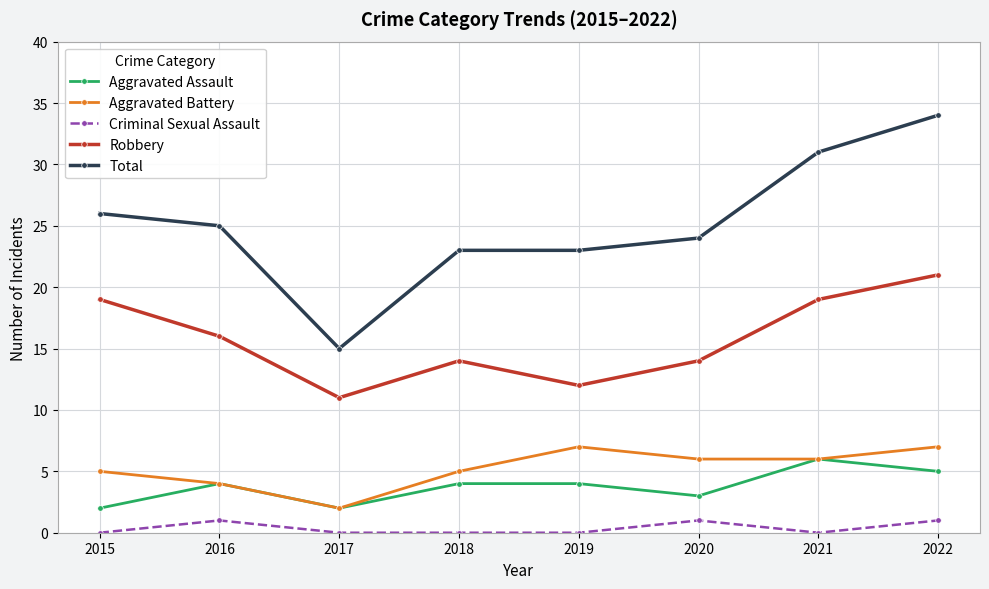

True or false: Criminal Sexual Assault and Robbery intersect in this chart.

False